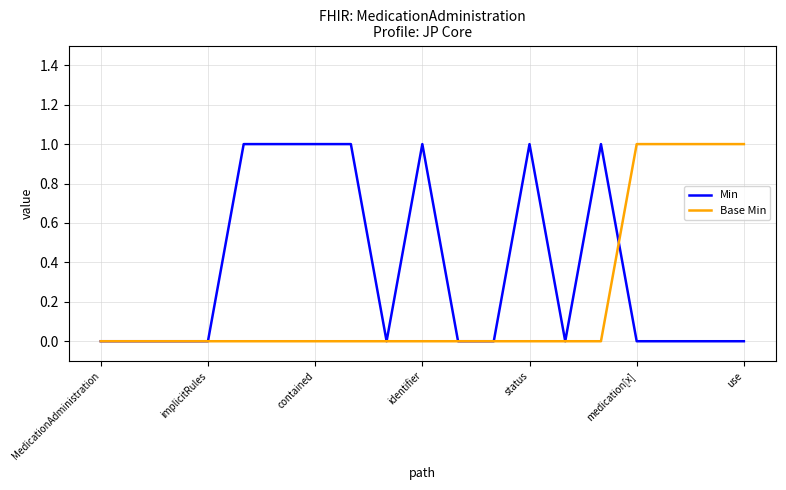

Which series has the largest total across all categories?

Min